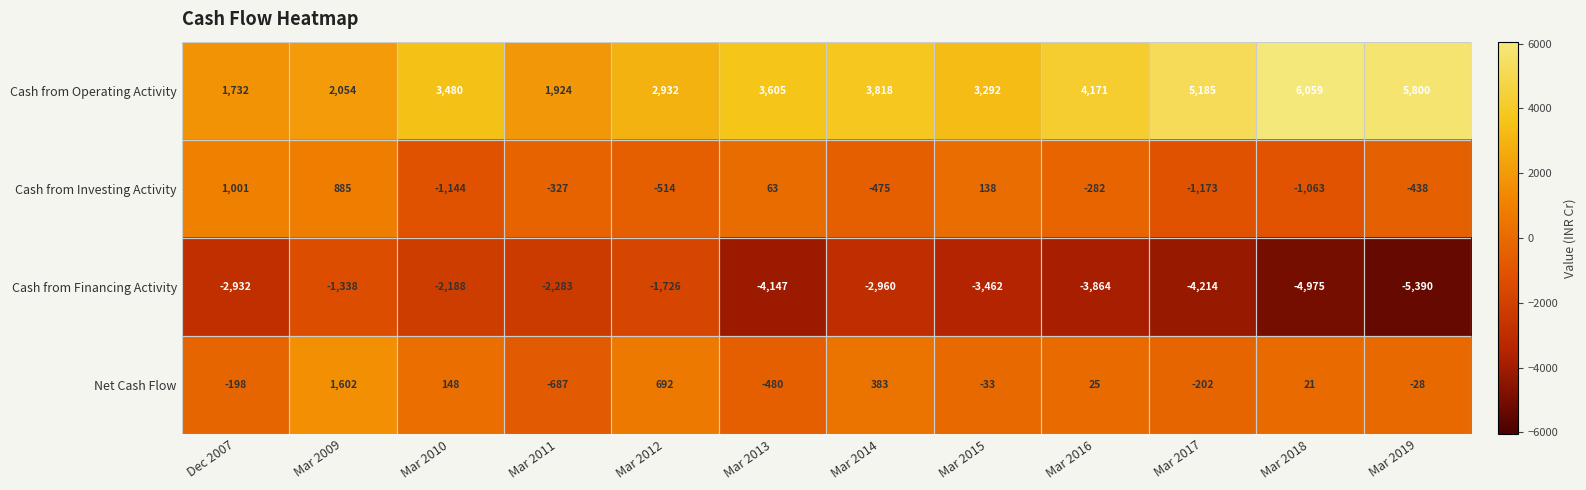

Which label corresponds to the smallest value in the chart?

Mar 2019